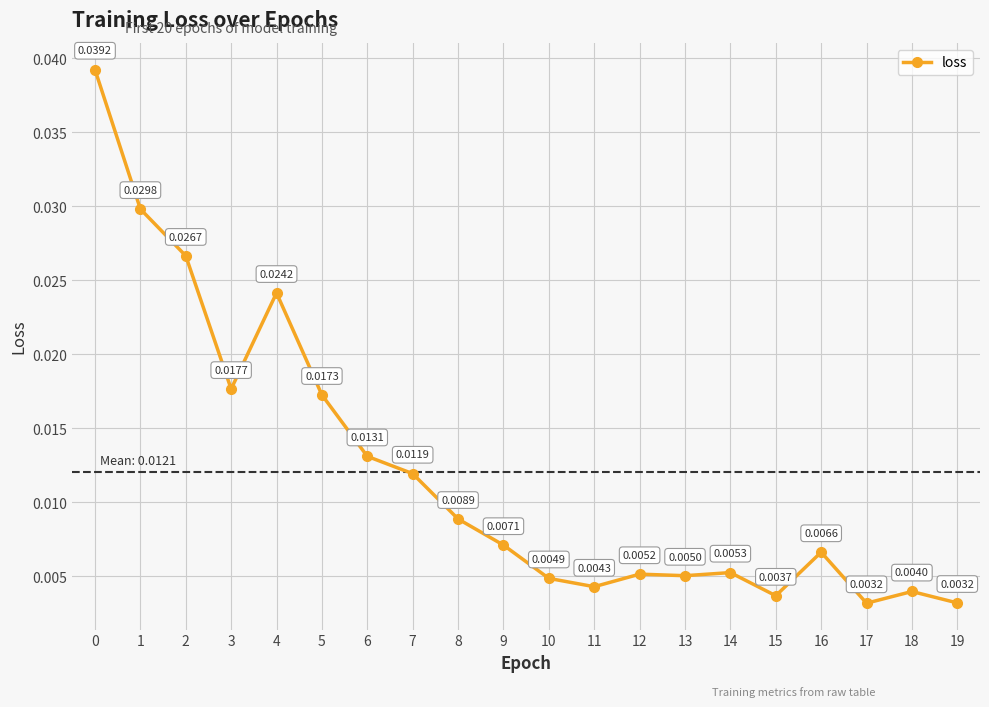

How many interior local valleys (lower than both neighbors) does the data have?

5